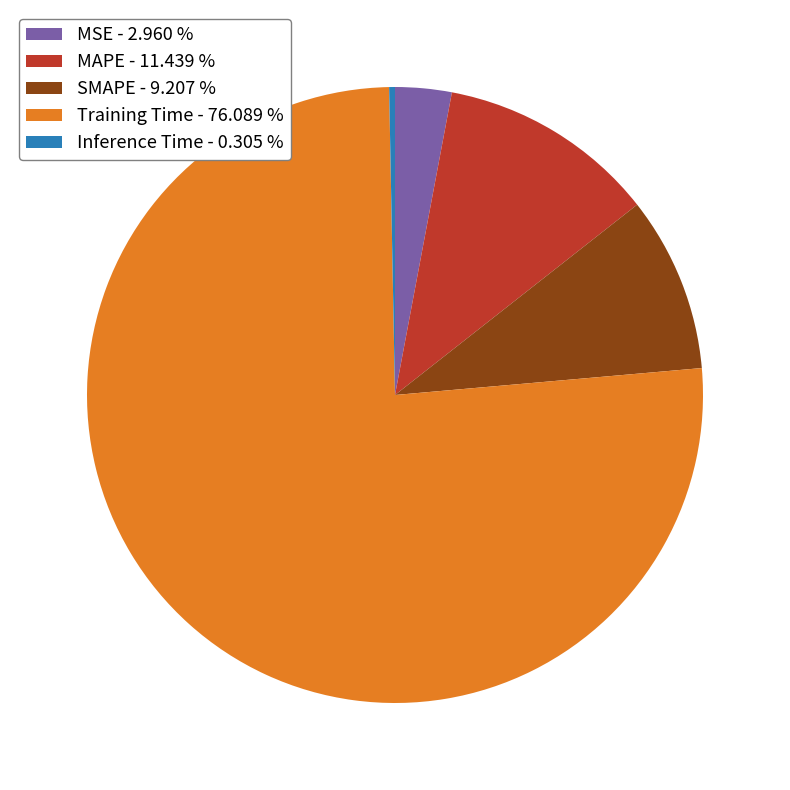

Combined, do Inference Time - 0.305 % and Training Time - 76.089 % account for over 50%?

Yes